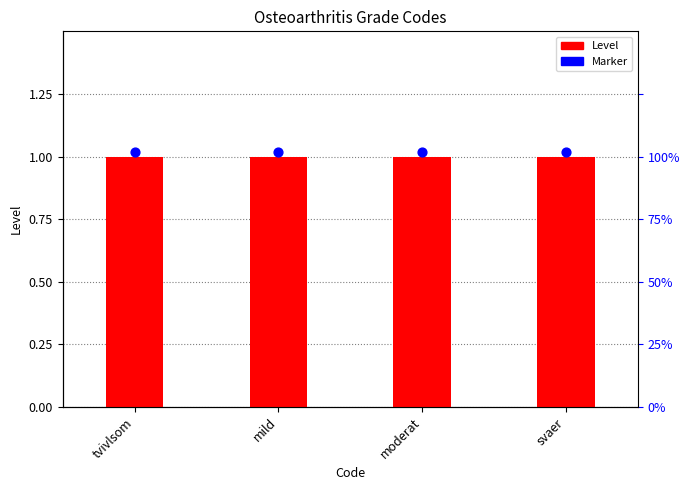

At how many categories does at least one series exceed 1?

4